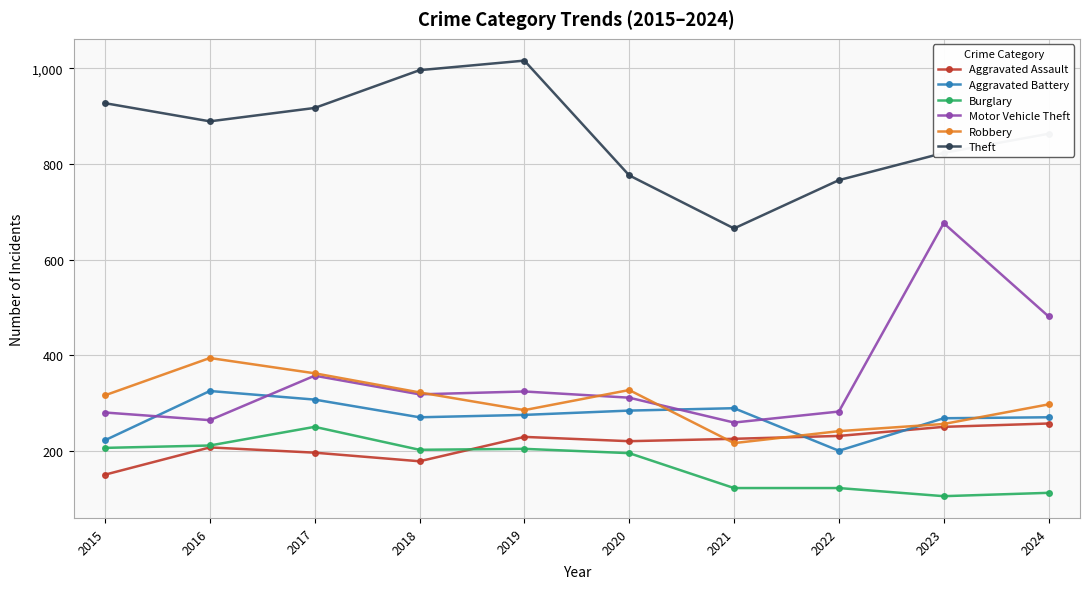

In Motor Vehicle Theft, how many points are higher than both neighbors (excluding endpoints)?

3